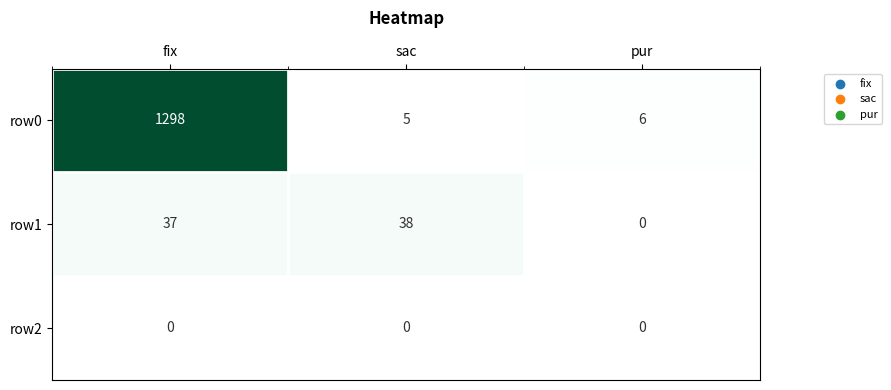

Which series changed the most between fix and sac?

row0